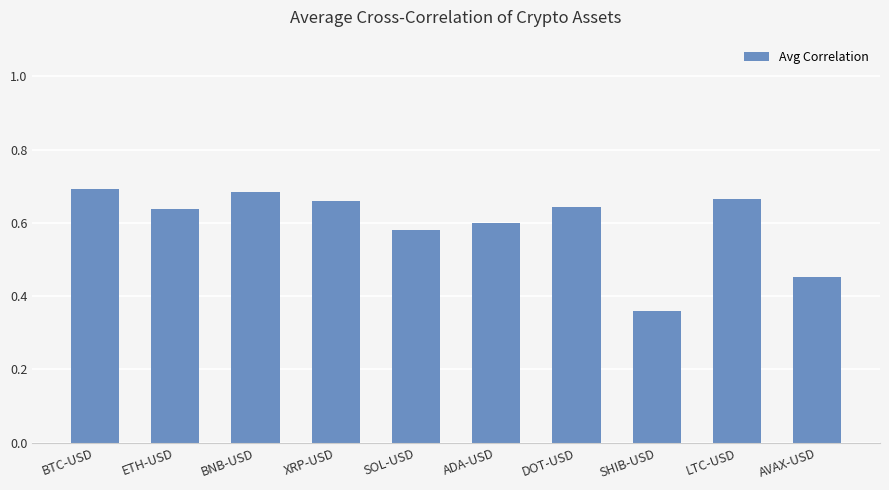

What is the sum of all values?

6.0